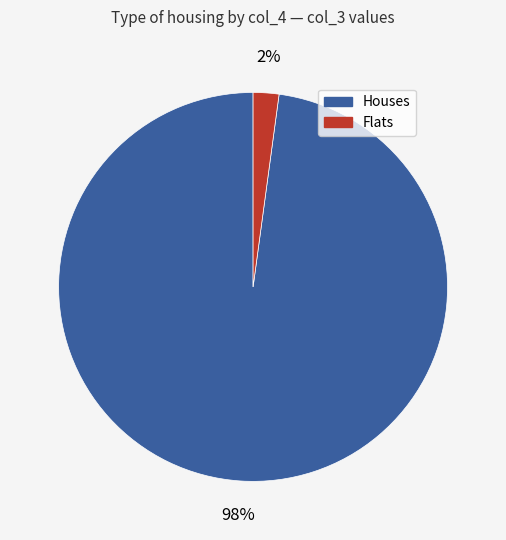

To the nearest percent, what is the difference between the largest and smallest slice percentages?

96%